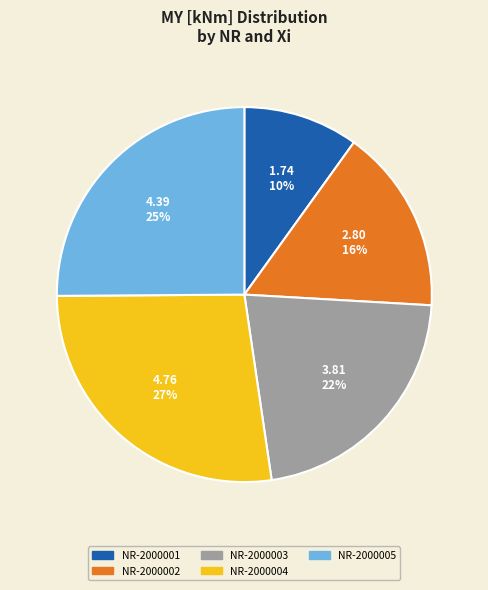

To the nearest percent, what is the average slice percentage?

20%